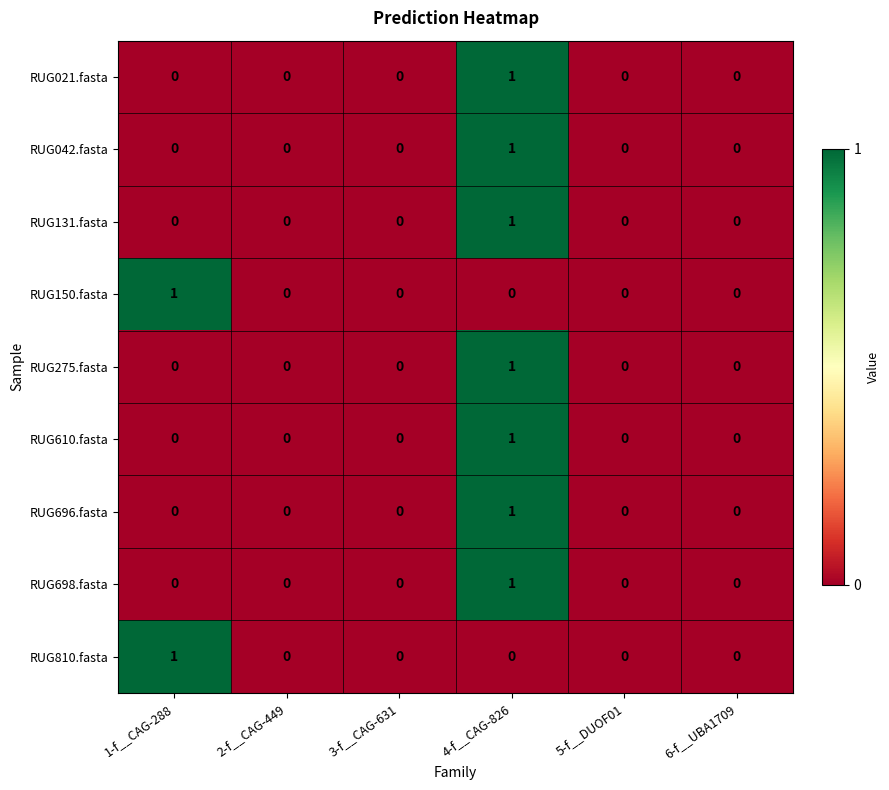

How many data points does each series have?

6